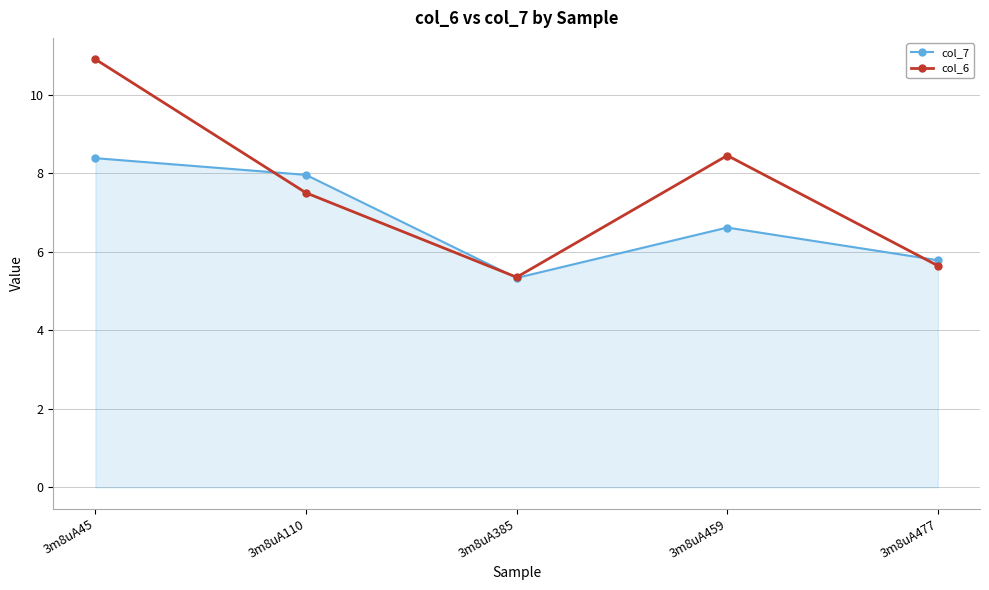

Which series has the largest range (max minus min)?

col_6